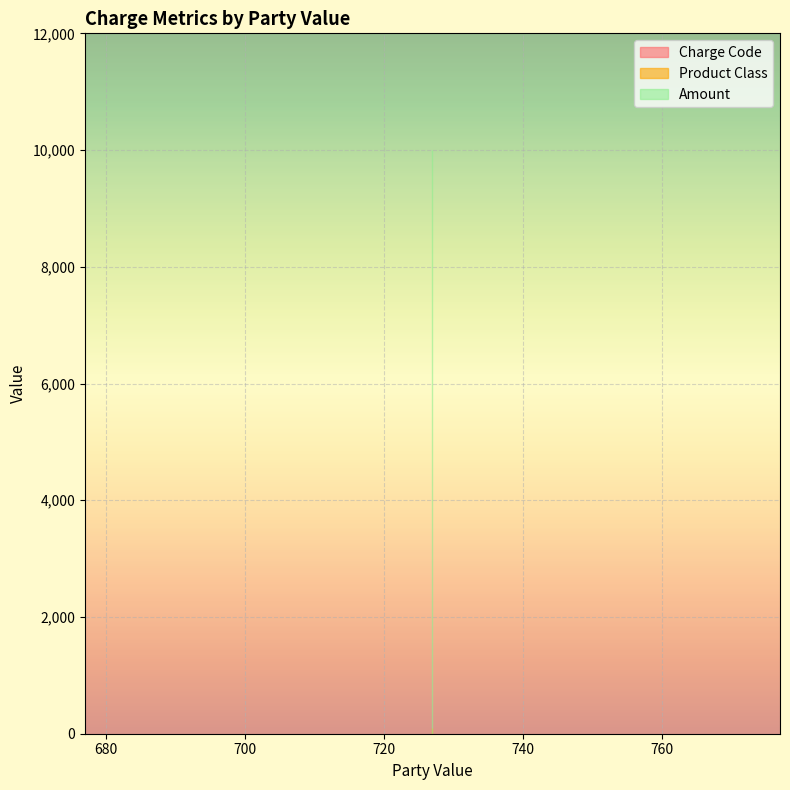

Is the value of Charge Code at 727 greater than the value of Product Class at 727?

No